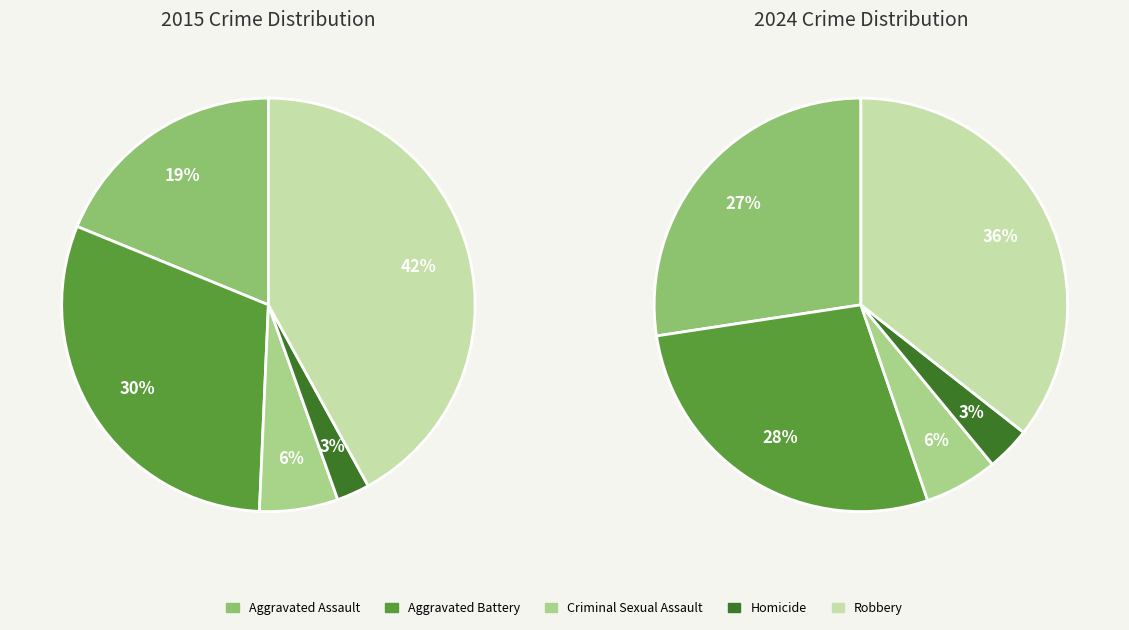

What is the difference between the highest and lowest values at 4?

36